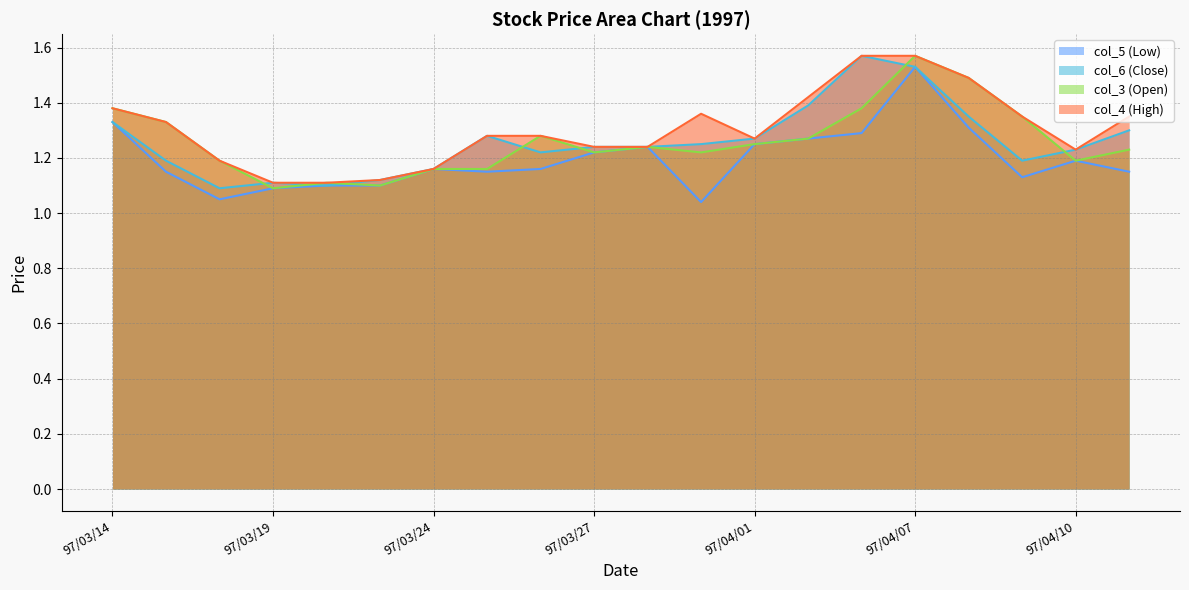

How many interior local valleys does the col_6 (Close) series have?

4